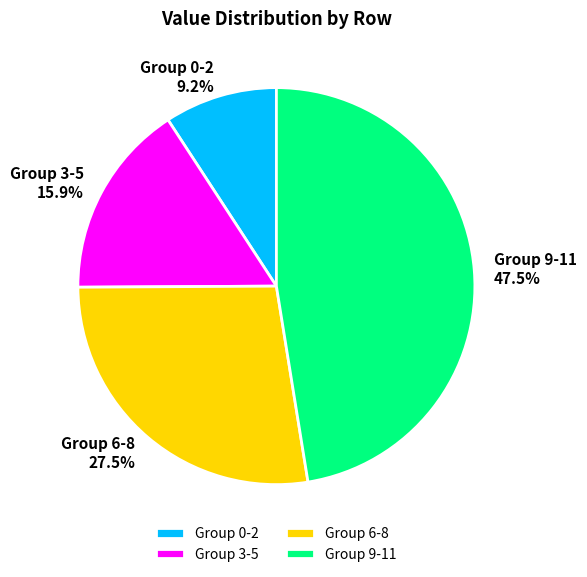

Between Group 9-11 and Group 0-2, which is larger?

Group 9-11